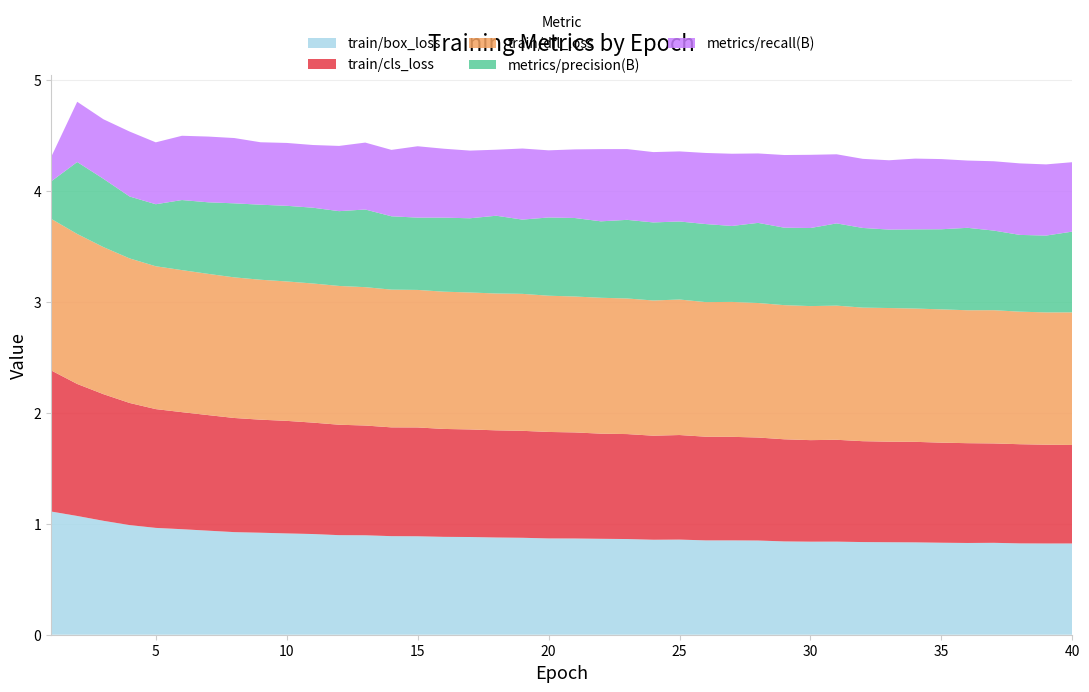

Reading left to right, what are all the values shown in this chart?

train/box_loss: 1=1.1	2=1.1	3=1.0	4=1.0	5=1.0	6=1.0	7=0.9	8=0.9	9=0.9	10=0.9	11=0.9	12=0.9	13=0.9	14=0.9	15=0.9	16=0.9	17=0.9	18=0.9	19=0.9	20=0.9	21=0.9	22=0.9	23=0.9	24=0.9	25=0.9	26=0.8	27=0.8	28=0.8	29=0.8	30=0.8	31=0.8	32=0.8	33=0.8	34=0.8	35=0.8	36=0.8	37=0.8	38=0.8	39=0.8	40=0.8
train/cls_loss: 1=1.3	2=1.2	3=1.1	4=1.1	5=1.1	6=1.1	7=1.0	8=1.0	9=1.0	10=1.0	11=1.0	12=1.0	13=1.0	14=1.0	15=1.0	16=1.0	17=1.0	18=1.0	19=1.0	20=1.0	21=1.0	22=0.9	23=0.9	24=0.9	25=0.9	26=0.9	27=0.9	28=0.9	29=0.9	30=0.9	31=0.9	32=0.9	33=0.9	34=0.9	35=0.9	36=0.9	37=0.9	38=0.9	39=0.9	40=0.9
train/dfl_loss: 1=1.4	2=1.4	3=1.3	4=1.3	5=1.3	6=1.3	7=1.3	8=1.3	9=1.3	10=1.3	11=1.3	12=1.2	13=1.2	14=1.2	15=1.2	16=1.2	17=1.2	18=1.2	19=1.2	20=1.2	21=1.2	22=1.2	23=1.2	24=1.2	25=1.2	26=1.2	27=1.2	28=1.2	29=1.2	30=1.2	31=1.2	32=1.2	33=1.2	34=1.2	35=1.2	36=1.2	37=1.2	38=1.2	39=1.2	40=1.2
metrics/precision(B): 1=0.3	2=0.6	3=0.6	4=0.6	5=0.6	6=0.6	7=0.6	8=0.7	9=0.7	10=0.7	11=0.7	12=0.7	13=0.7	14=0.7	15=0.7	16=0.7	17=0.7	18=0.7	19=0.7	20=0.7	21=0.7	22=0.7	23=0.7	24=0.7	25=0.7	26=0.7	27=0.7	28=0.7	29=0.7	30=0.7	31=0.7	32=0.7	33=0.7	34=0.7	35=0.7	36=0.7	37=0.7	38=0.7	39=0.7	40=0.7
metrics/recall(B): 1=0.2	2=0.5	3=0.5	4=0.6	5=0.6	6=0.6	7=0.6	8=0.6	9=0.6	10=0.6	11=0.6	12=0.6	13=0.6	14=0.6	15=0.6	16=0.6	17=0.6	18=0.6	19=0.6	20=0.6	21=0.6	22=0.7	23=0.6	24=0.6	25=0.6	26=0.6	27=0.7	28=0.6	29=0.7	30=0.7	31=0.6	32=0.6	33=0.6	34=0.6	35=0.6	36=0.6	37=0.6	38=0.6	39=0.6	40=0.6